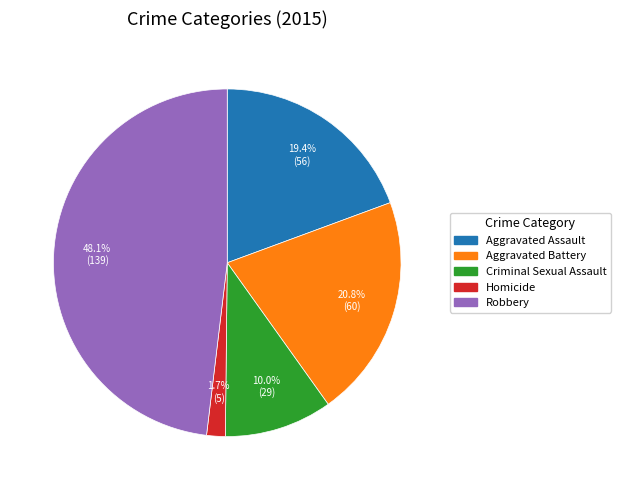

Is there any slice that represents more than half of the pie?

No